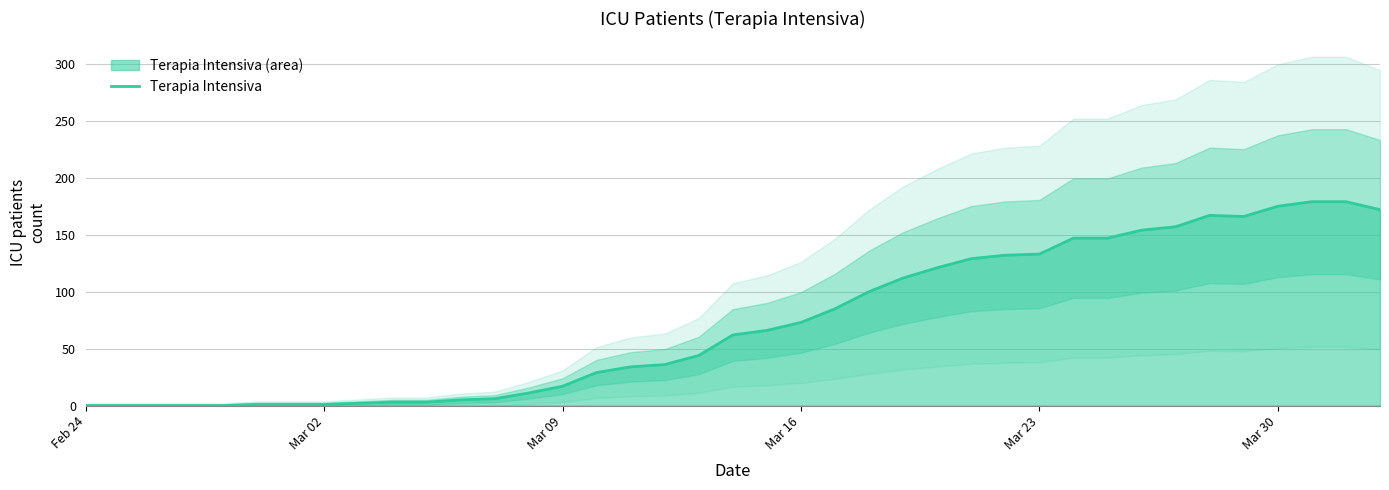

What is the highest value of the Terapia Intensiva series?

179